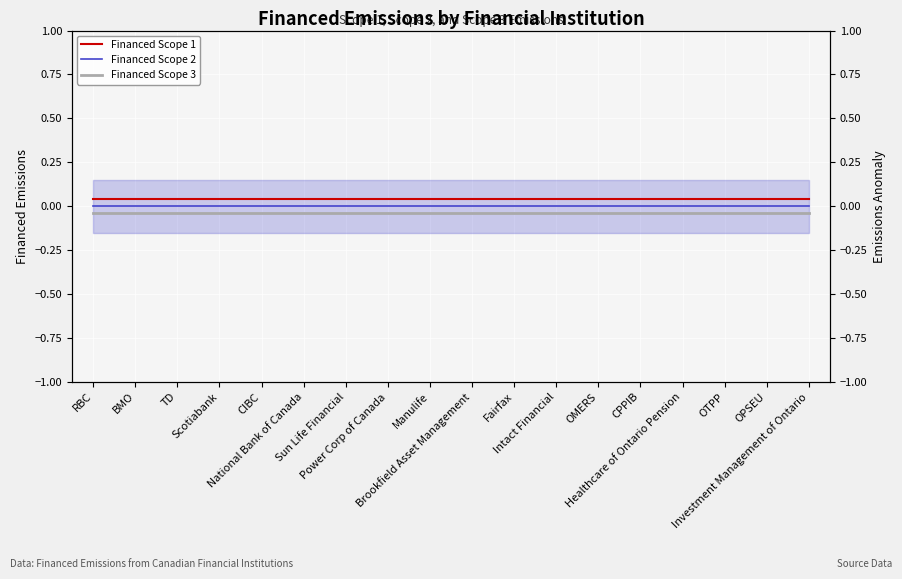

Count the number of categories in the chart.

18